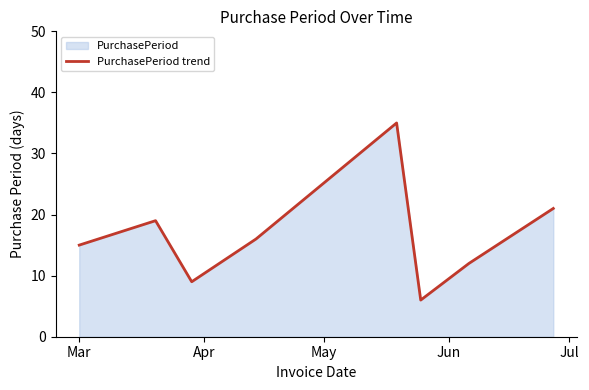

How many interior local valleys (lower than both neighbors) does the data have?

2